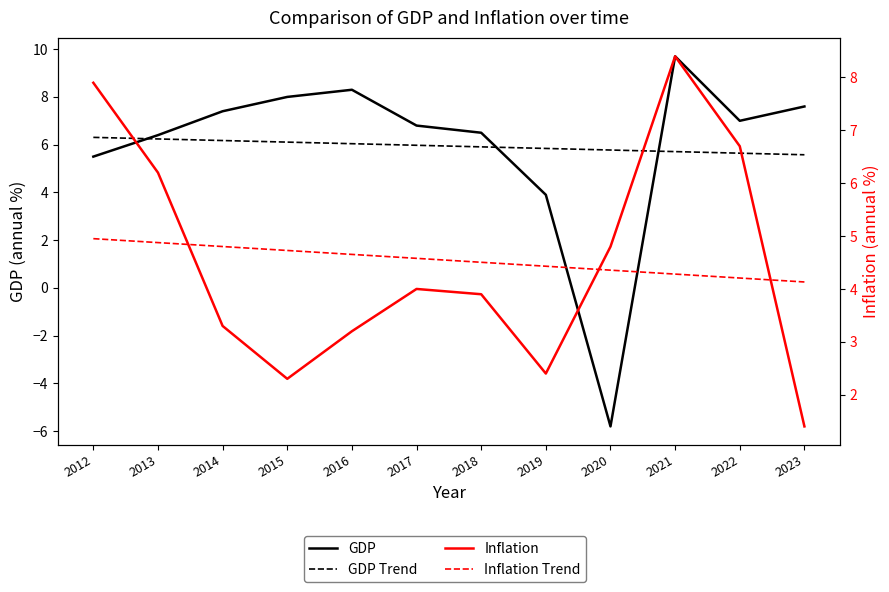

Reading right to left, list all the values displayed in this chart.

GDP: 2023=7.6	2022=7.0	2021=9.7	2020=-5.8	2019=3.9	2018=6.5	2017=6.8	2016=8.3	2015=8.0	2014=7.4	2013=6.4	2012=5.5
GDP Trend: 2023=5.6	2022=5.6	2021=5.7	2020=5.8	2019=5.8	2018=5.9	2017=6.0	2016=6.0	2015=6.1	2014=6.2	2013=6.2	2012=6.3
Inflation: 2023=1.4	2022=6.7	2021=8.4	2020=4.8	2019=2.4	2018=3.9	2017=4.0	2016=3.2	2015=2.3	2014=3.3	2013=6.2	2012=7.9
Inflation Trend: 2023=4.1	2022=4.2	2021=4.3	2020=4.4	2019=4.4	2018=4.5	2017=4.6	2016=4.7	2015=4.7	2014=4.8	2013=4.9	2012=5.0